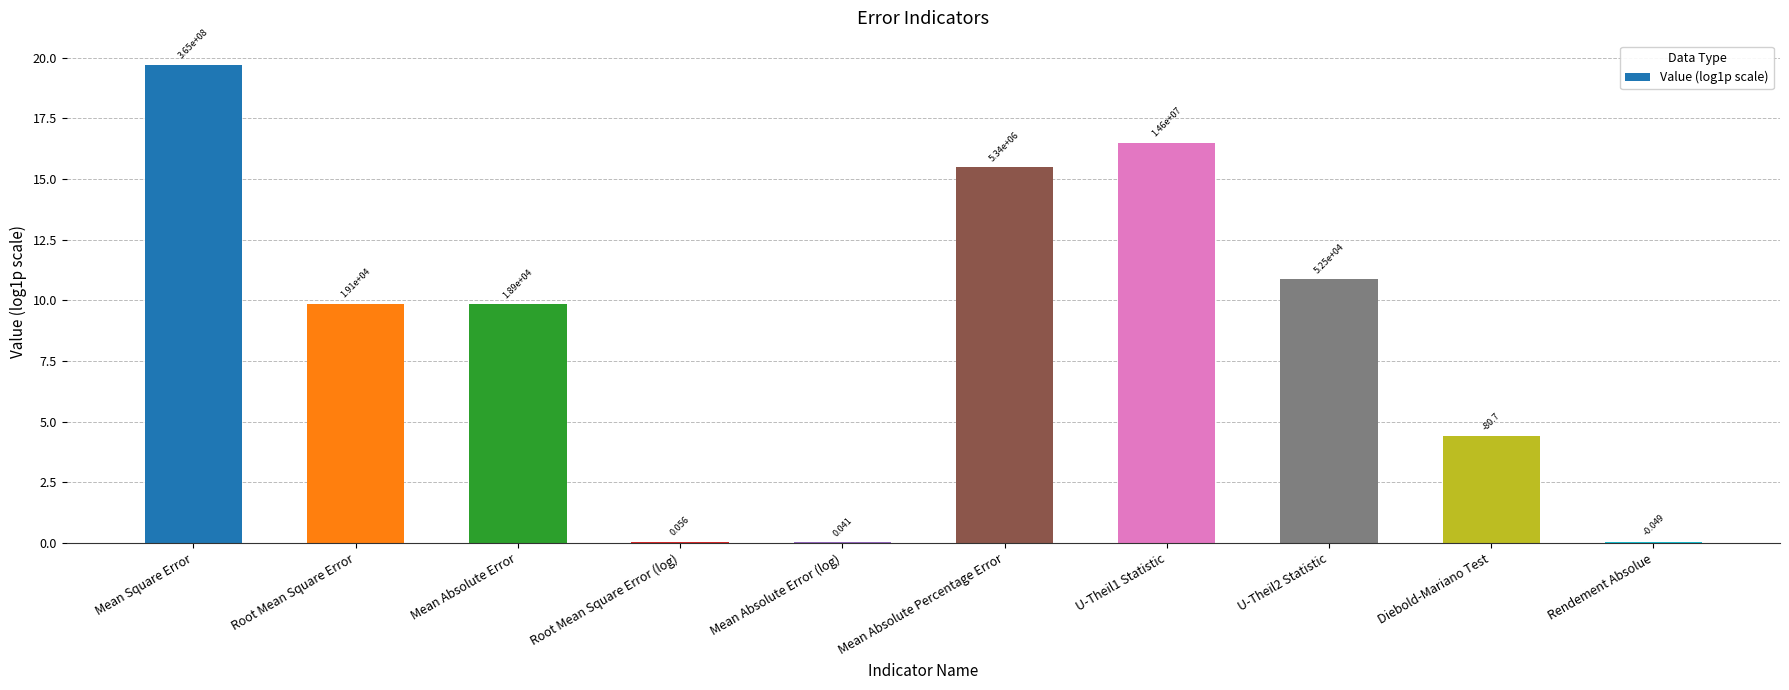

Between Mean Absolute Percentage Error and Rendement Absolue, which is larger?

Mean Absolute Percentage Error